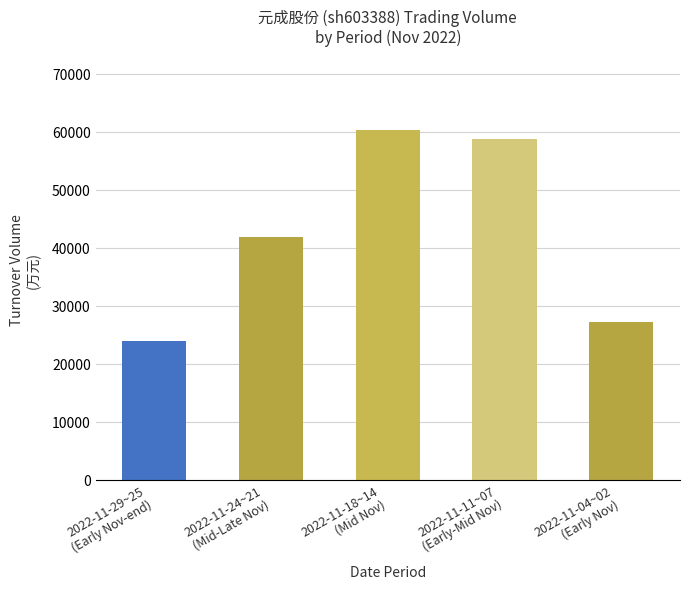

Rank the categories by value from lowest to highest.

2022-11-29~25
(Early Nov-end), 2022-11-04~02
(Early Nov), 2022-11-24~21
(Mid-Late Nov), 2022-11-11~07
(Early-Mid Nov), 2022-11-18~14
(Mid Nov)